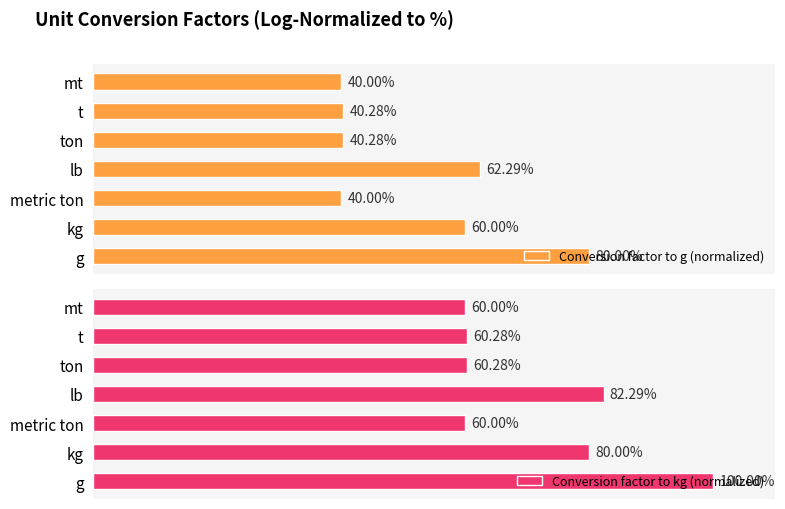

What is the smallest value displayed?

40.0